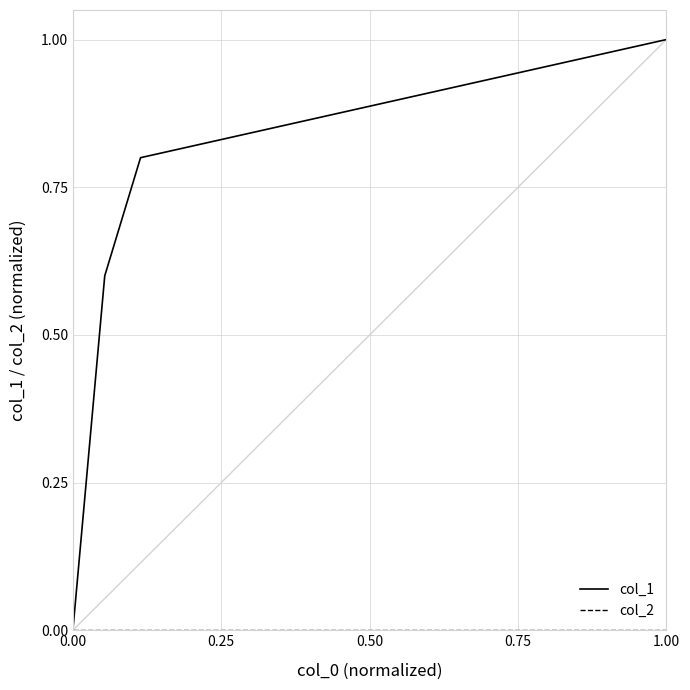

Which series has the widest spread of values?

col_1